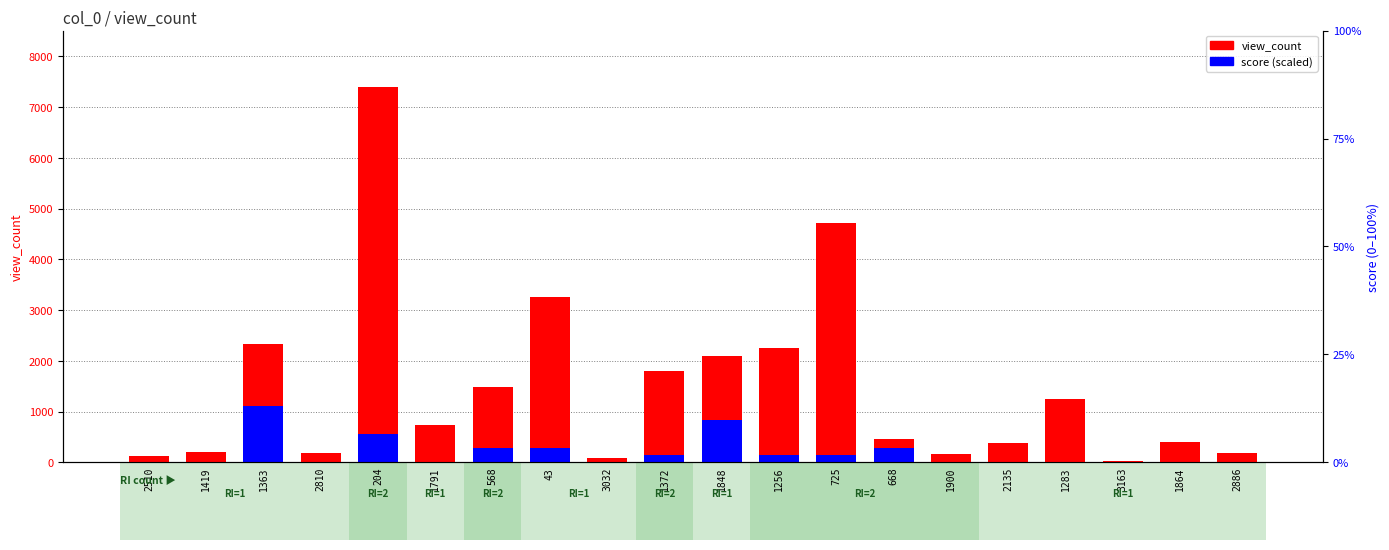

Reading right to left, what are all the values shown in this chart?

view_count: 180.0	395.0	28.0	1241.0	381.0	160.0	451.0	4709.0	2252.0	2095.0	1806.0	89.0	3260.0	1486.0	735.0	7398.0	189.0	2338.0	207.0	134.0
score (scaled): 0.0	0.0	0.0	0.0	0.0	0.0	277.4	138.7	138.7	832.3	138.7	0.0	277.4	277.4	0.0	554.9	0.0	1109.7	0.0	0.0